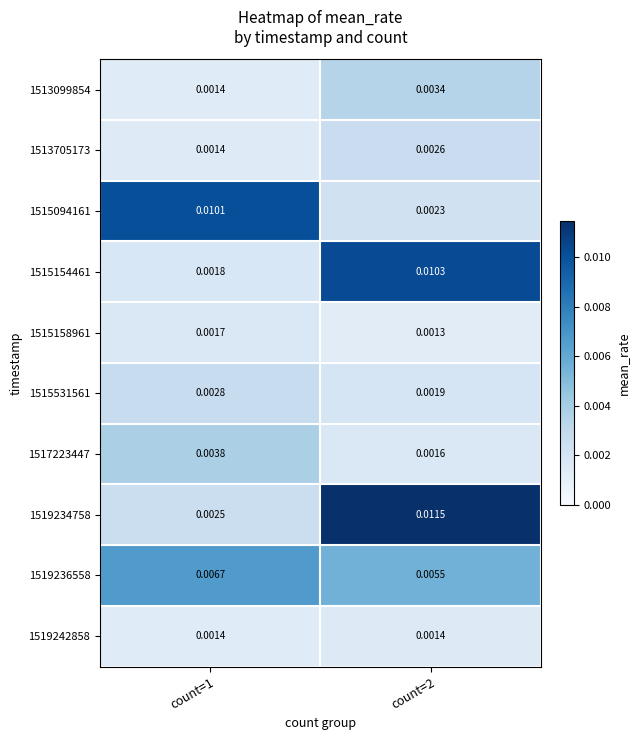

Is the value of 1519242858 at count=1 greater than the value of 1513099854 at count=2?

No